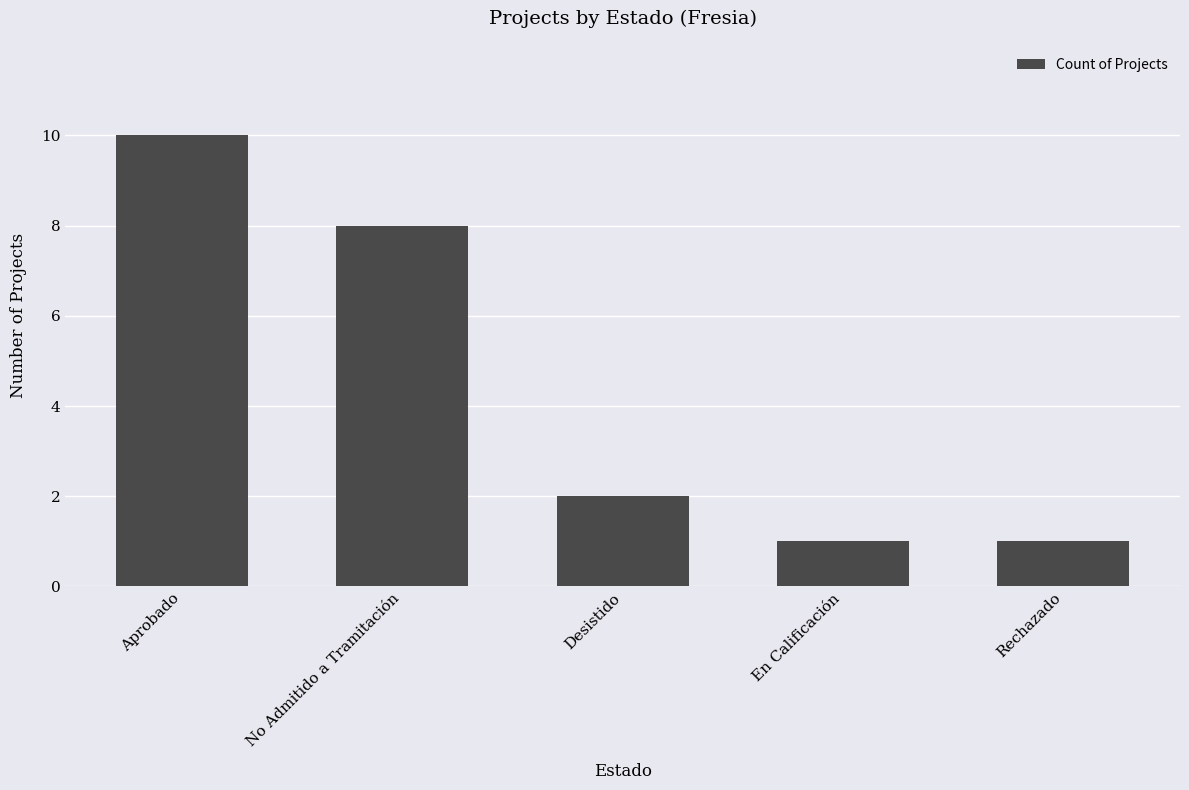

What is the greatest value displayed?

10